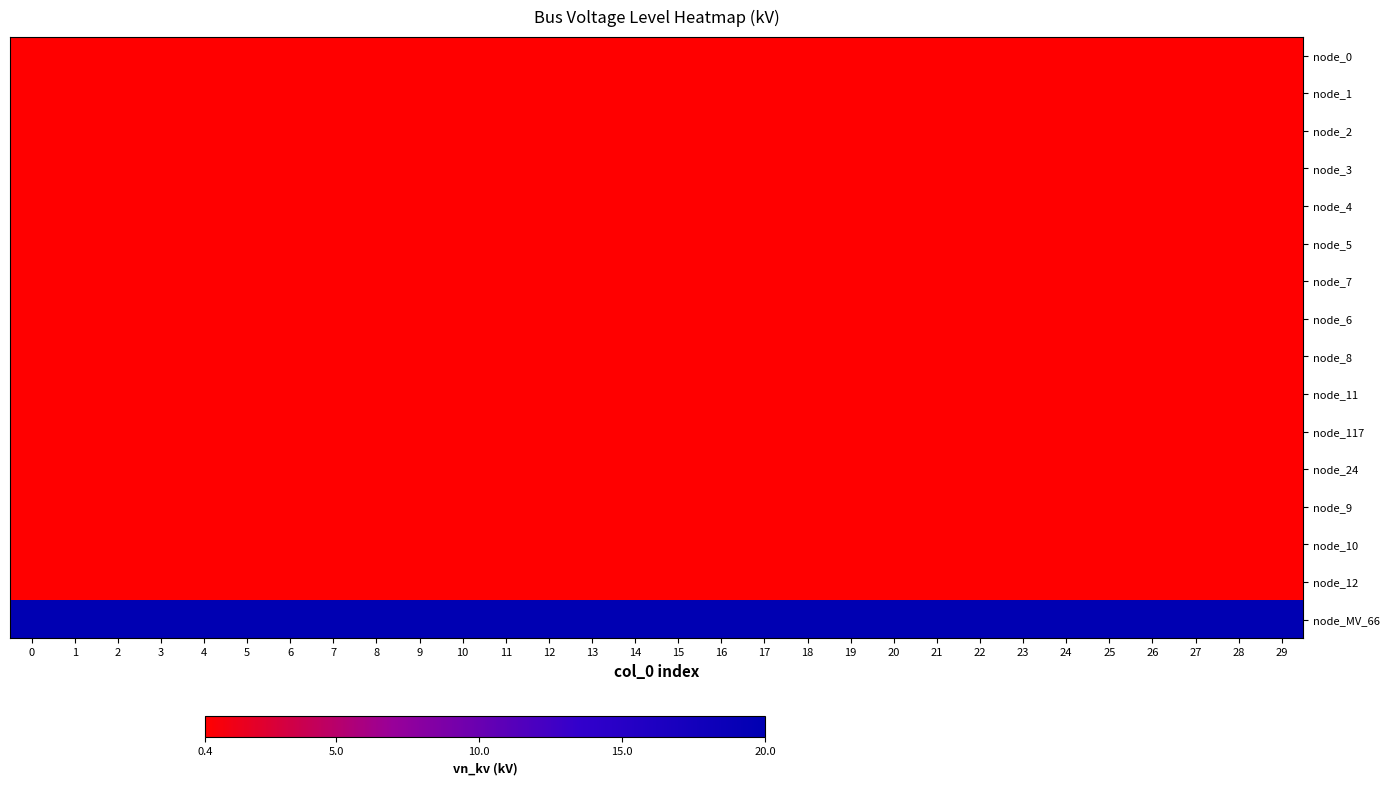

How many data points does each series have?

30